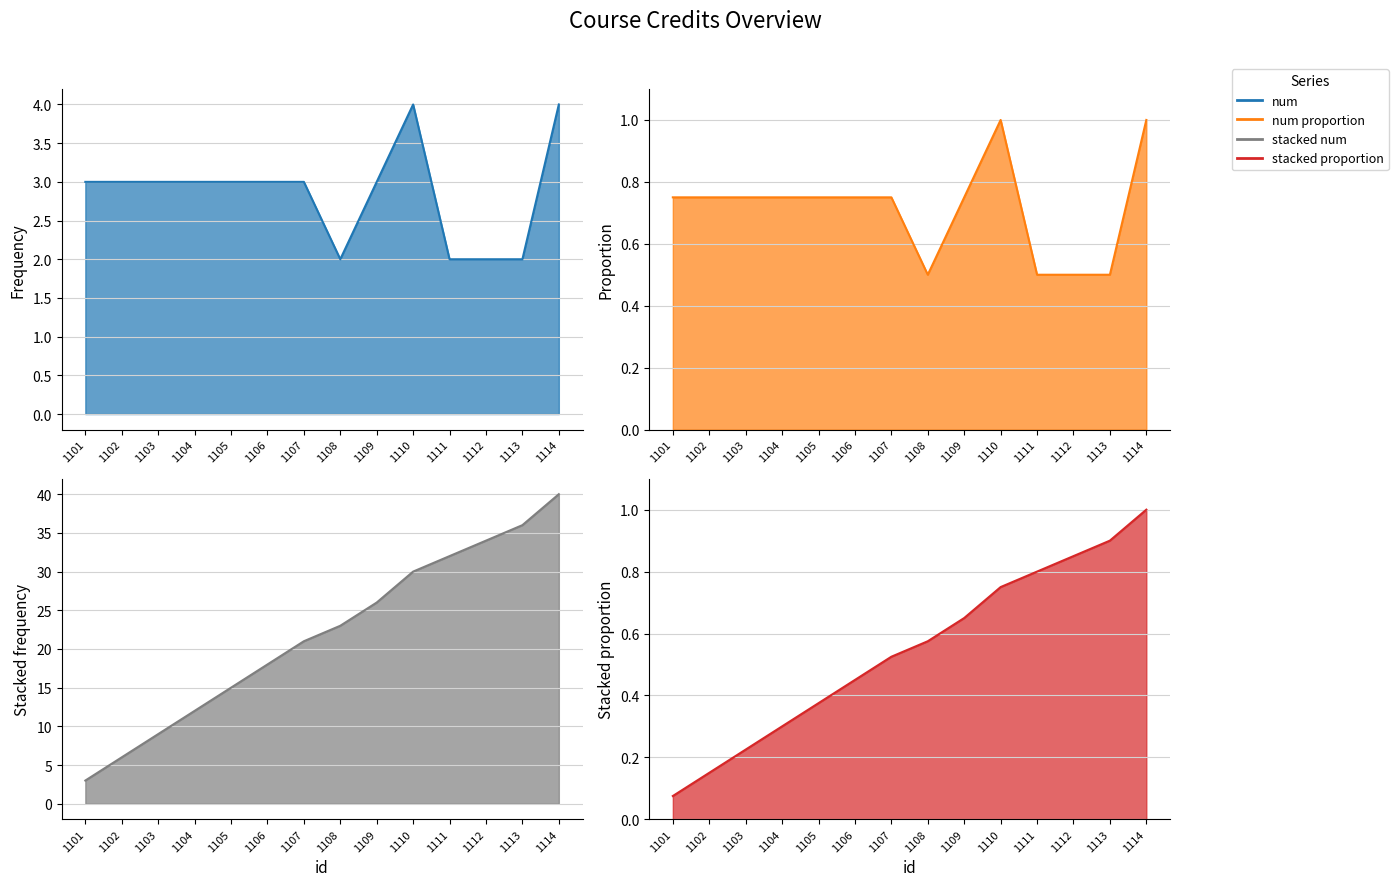

True or false: the data shows 3 at 1101.

True